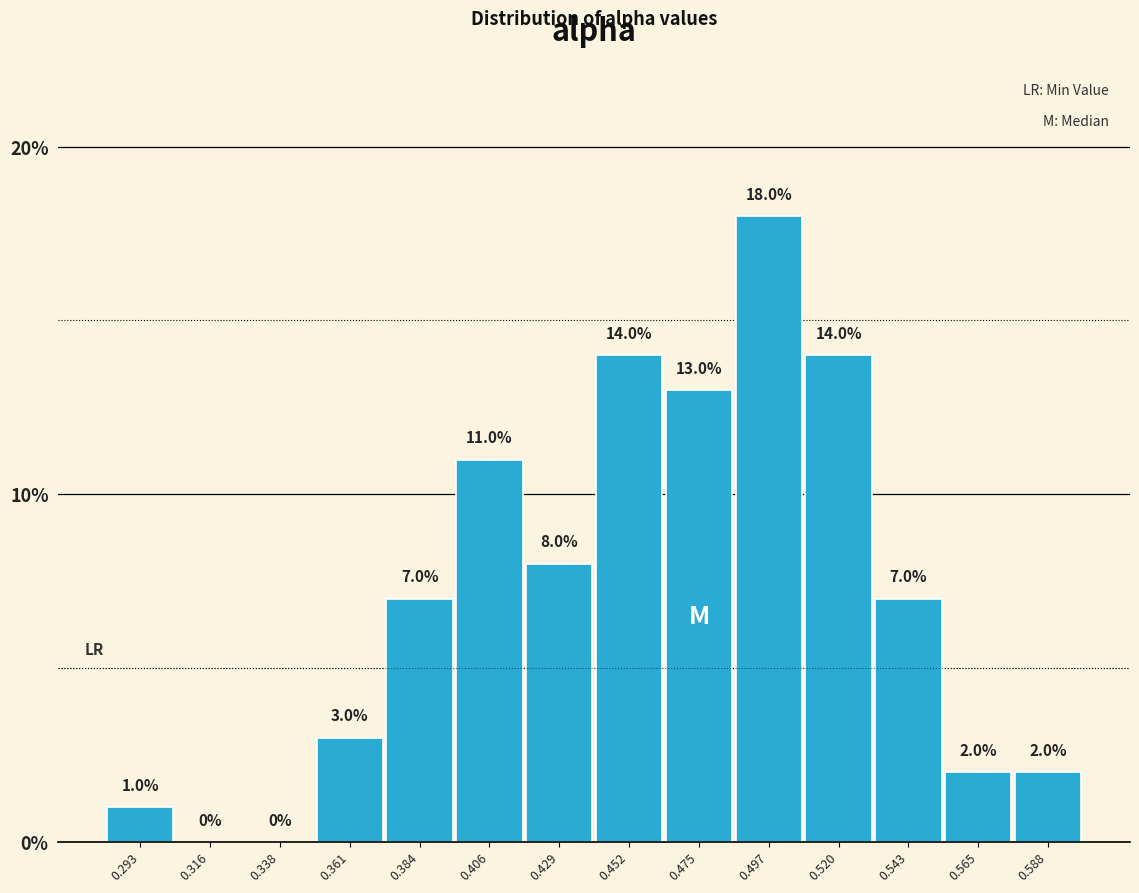

Reading left to right, list every bar in this chart as the range it spans on the x-axis followed by its height. The bar edges are not printed on the chart, so give them approximately, as read against the axis.

0.280 to 0.305: 1.0
0.305 to 0.325: 0.0
0.325 to 0.350: 0.0
0.350 to 0.370: 3.0
0.370 to 0.395: 7.0
0.395 to 0.420: 11.0
0.420 to 0.440: 8.0
0.440 to 0.465: 14.0
0.465 to 0.485: 13.0
0.485 to 0.510: 18.0
0.510 to 0.530: 14.0
0.530 to 0.555: 7.0
0.555 to 0.575: 2.0
0.575 to 0.600: 2.0